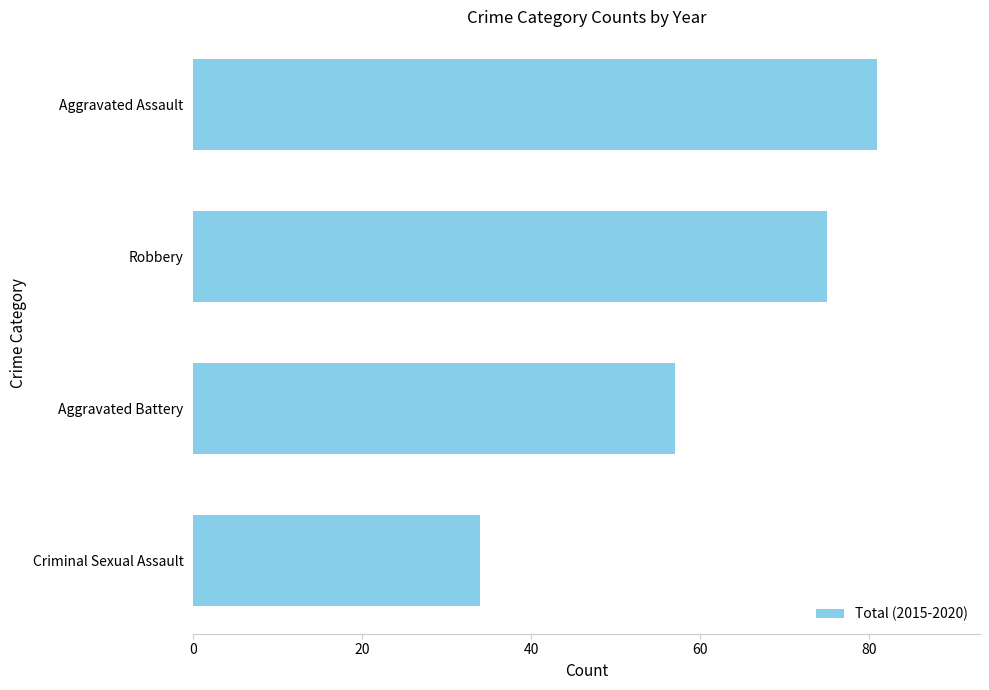

Read the value at Aggravated Battery.

57